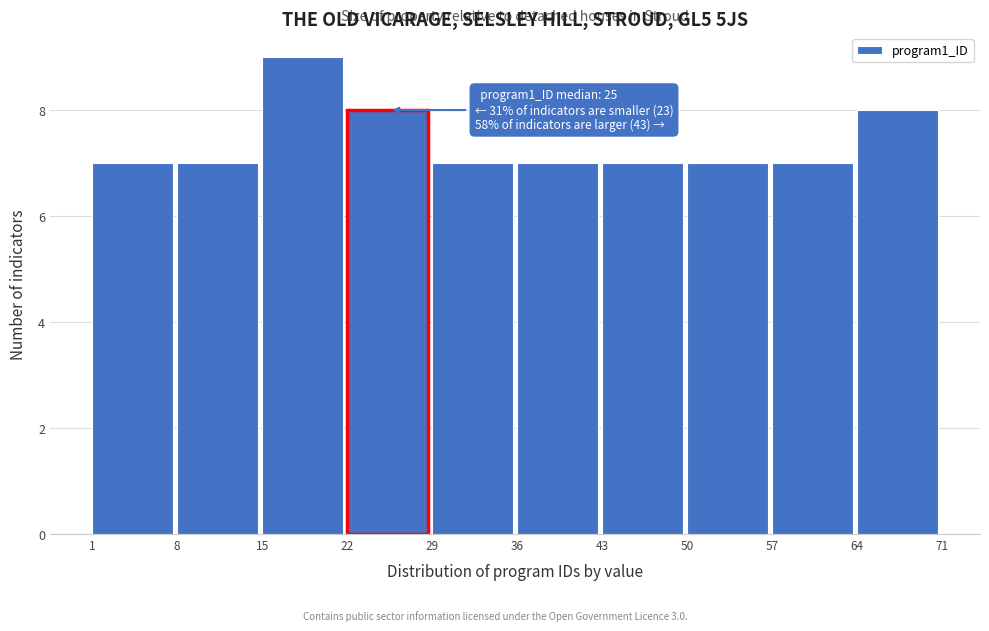

Over which range of the x-axis is the bar tallest?

15 to 22